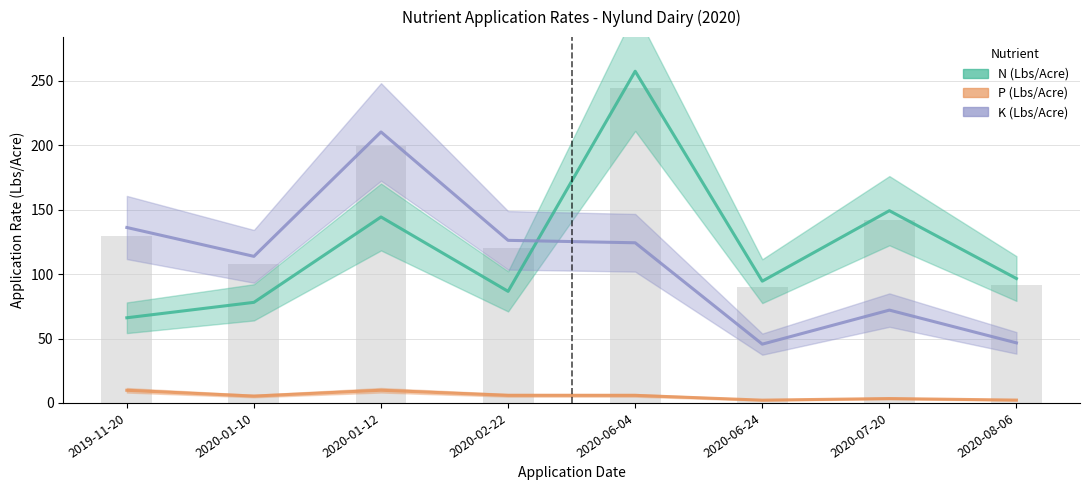

Is the value of P (Lbs/Acre) at 2020-01-10 greater than the value of K (Lbs/Acre) at 2020-02-22?

No